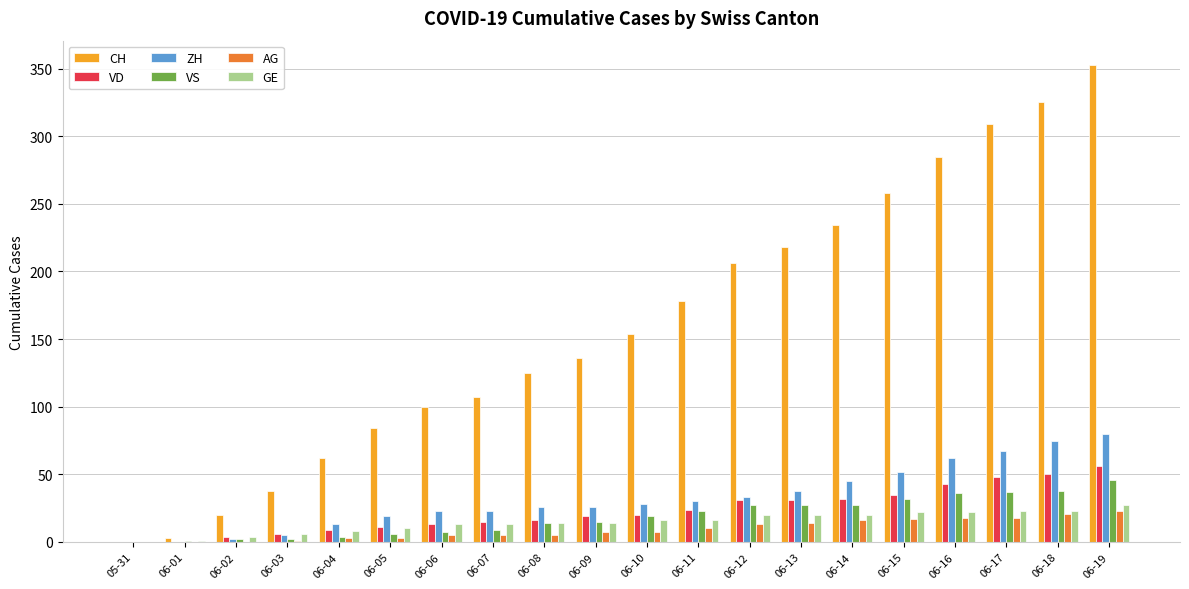

The value of CH at 06-11 is 178. True or false?

True